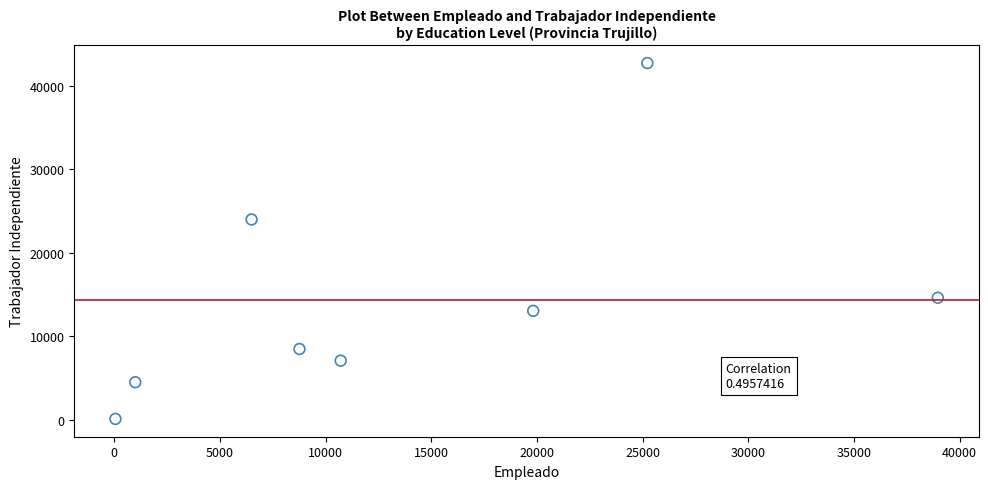

What Y value in the scatter plot is closest to 21396?

23972